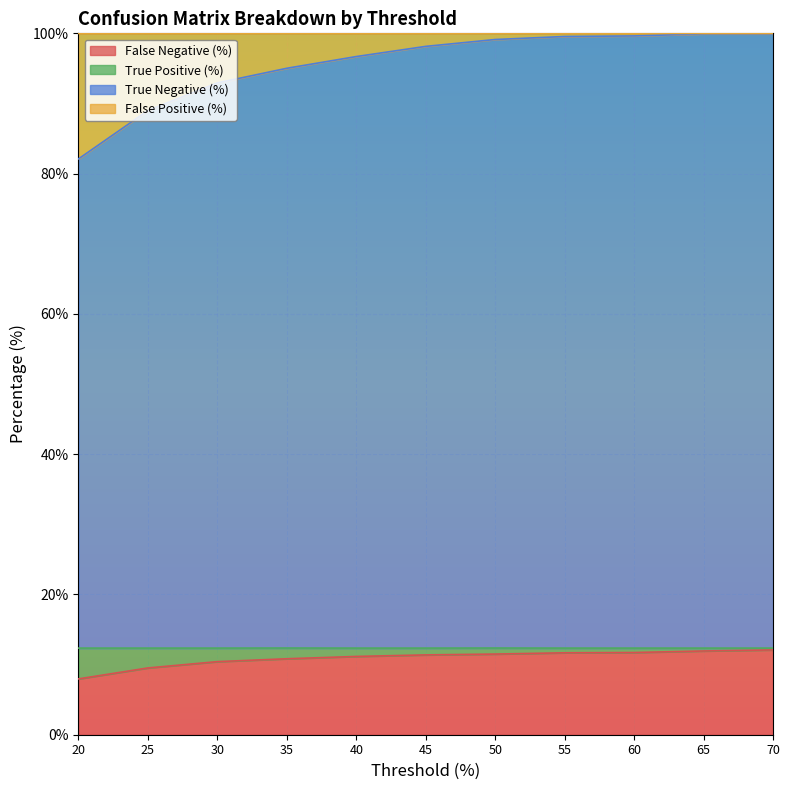

At which category is the sum across all series the highest?

70